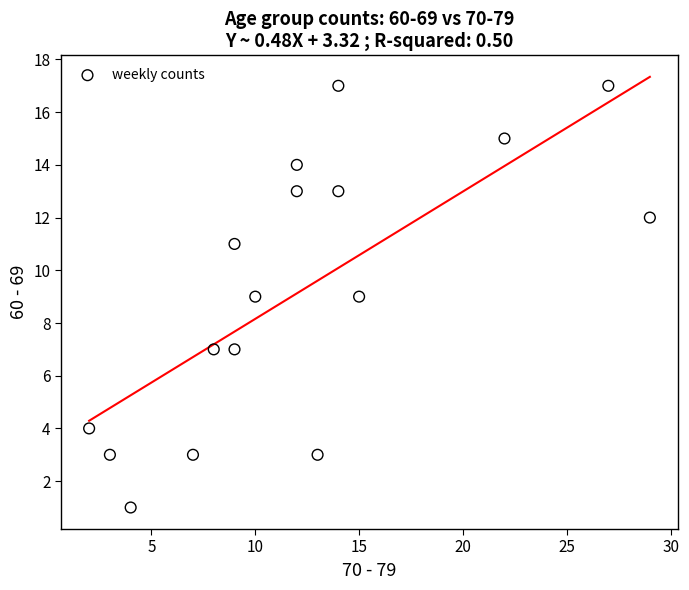

What is the range of Y values (max minus min)?

16